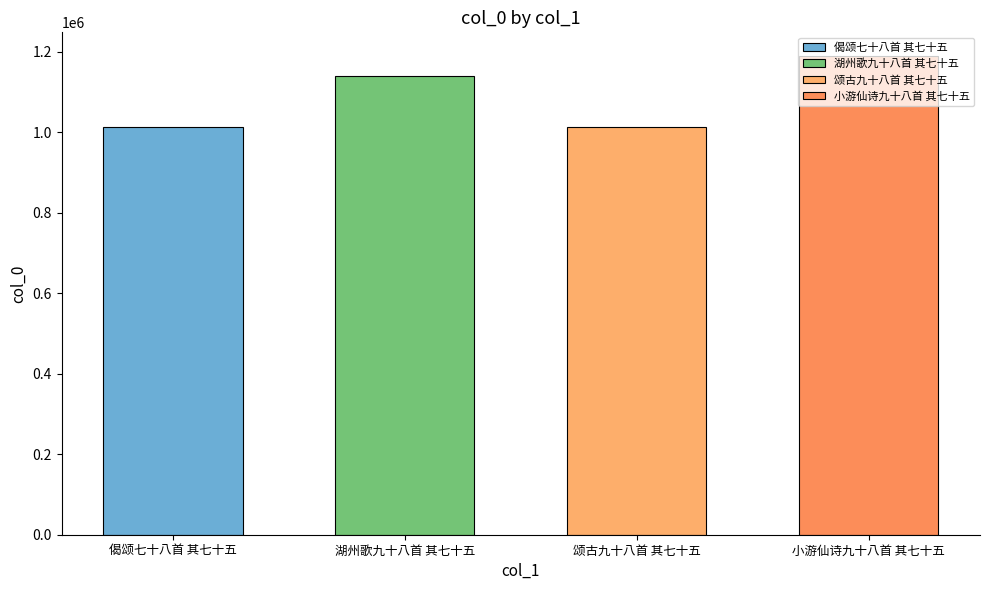

Reading right to left, extract all data points from this chart.

1188348	1011621	1138255	1012718